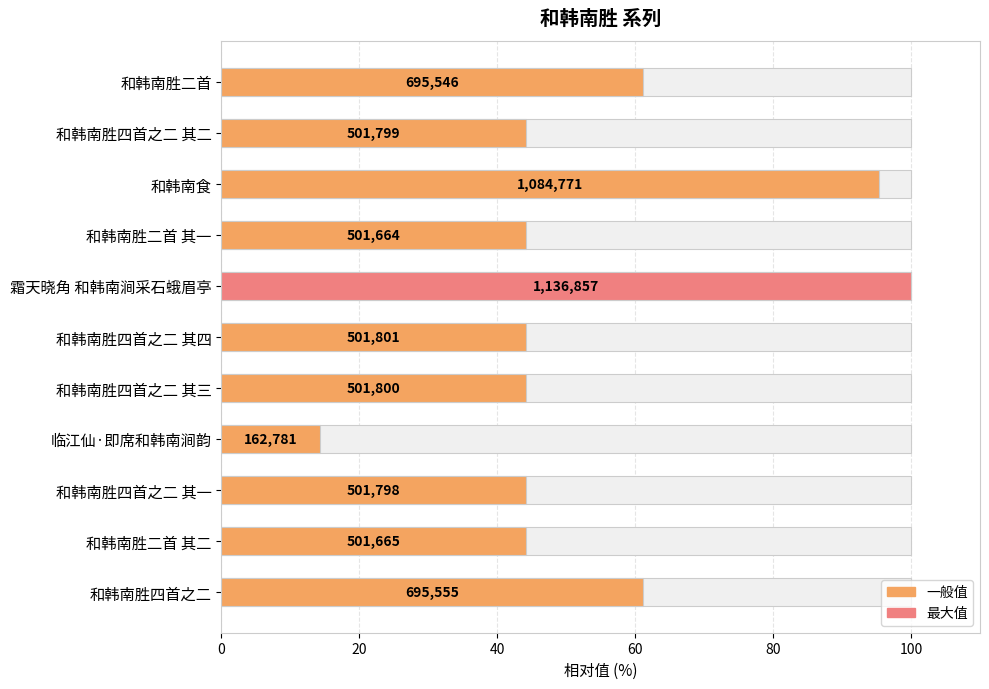

What position from the left is 和韩南胜四首之二 其四?

6